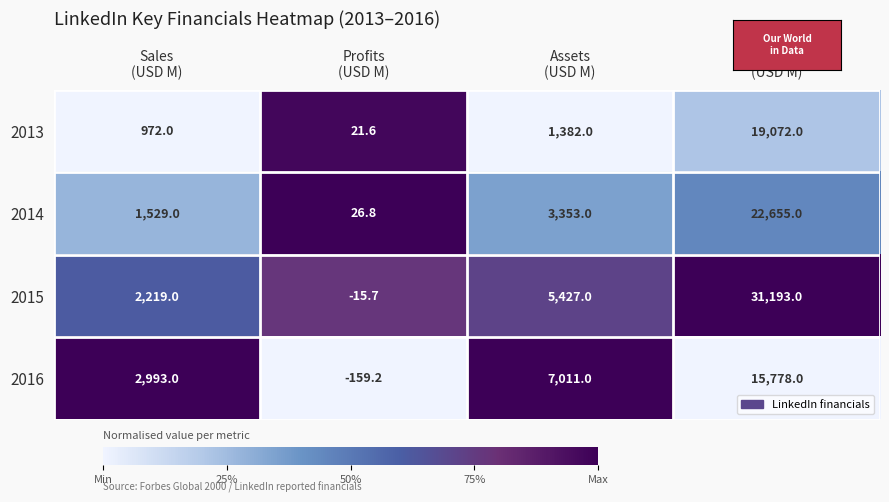

Rank the series at Market Value
(USD M) from highest to lowest value.

2015, 2014, 2013, 2016